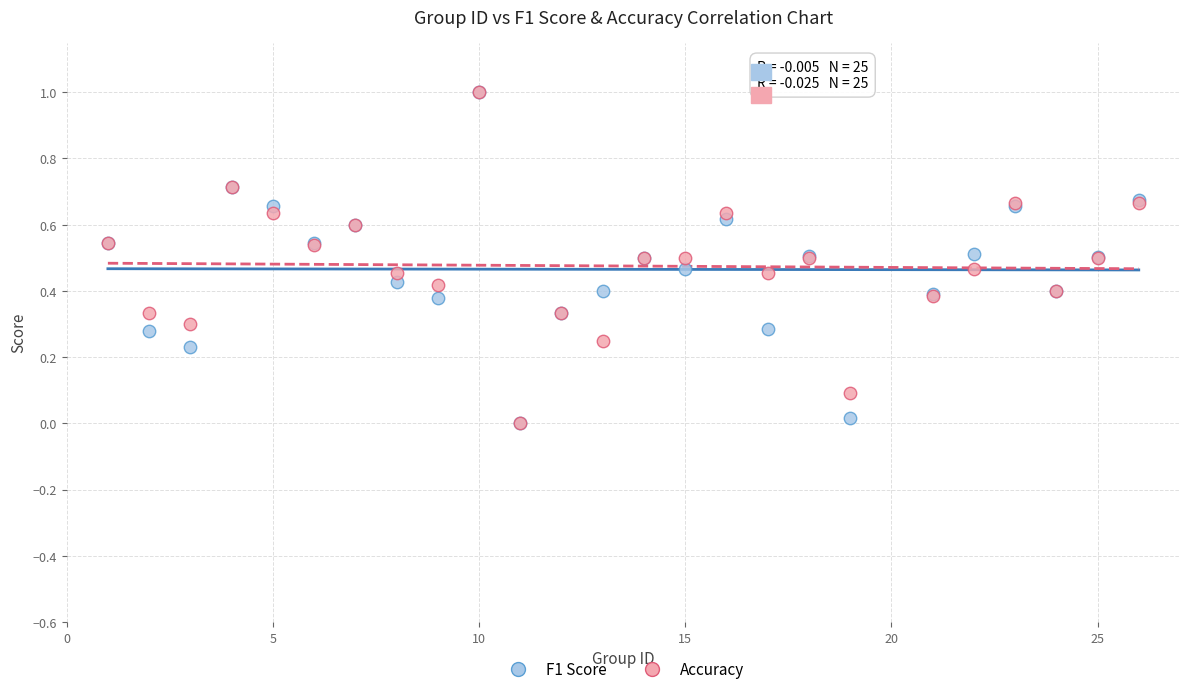

What are all the series names shown in the legend?

F1 Score, Accuracy